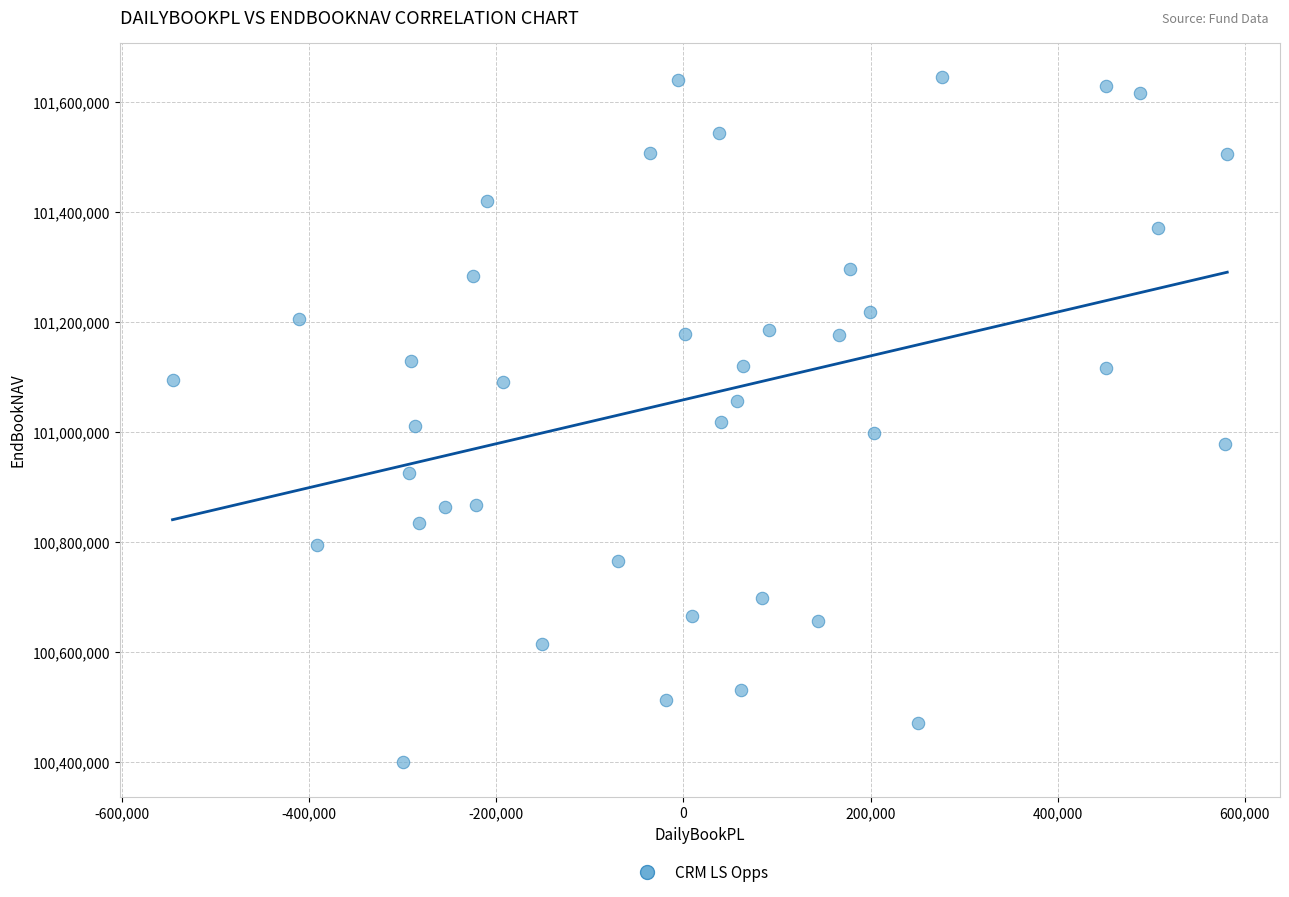

What is the range of Y values (max minus min)?

1247262.6